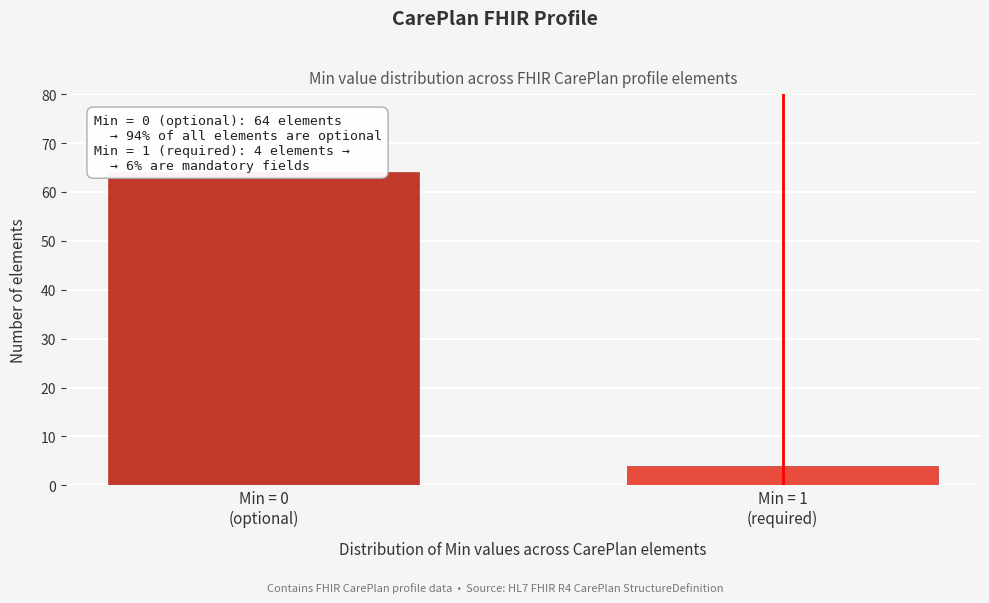

Reading left to right, list all the values displayed in this chart.

64	4